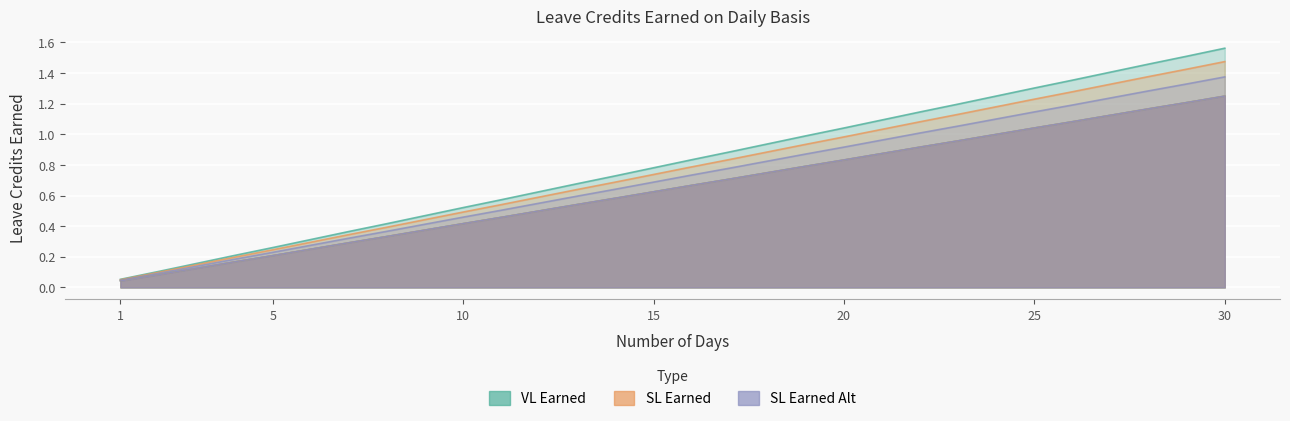

What is the value of the VL Earned point at the 20th from the left?

1.0